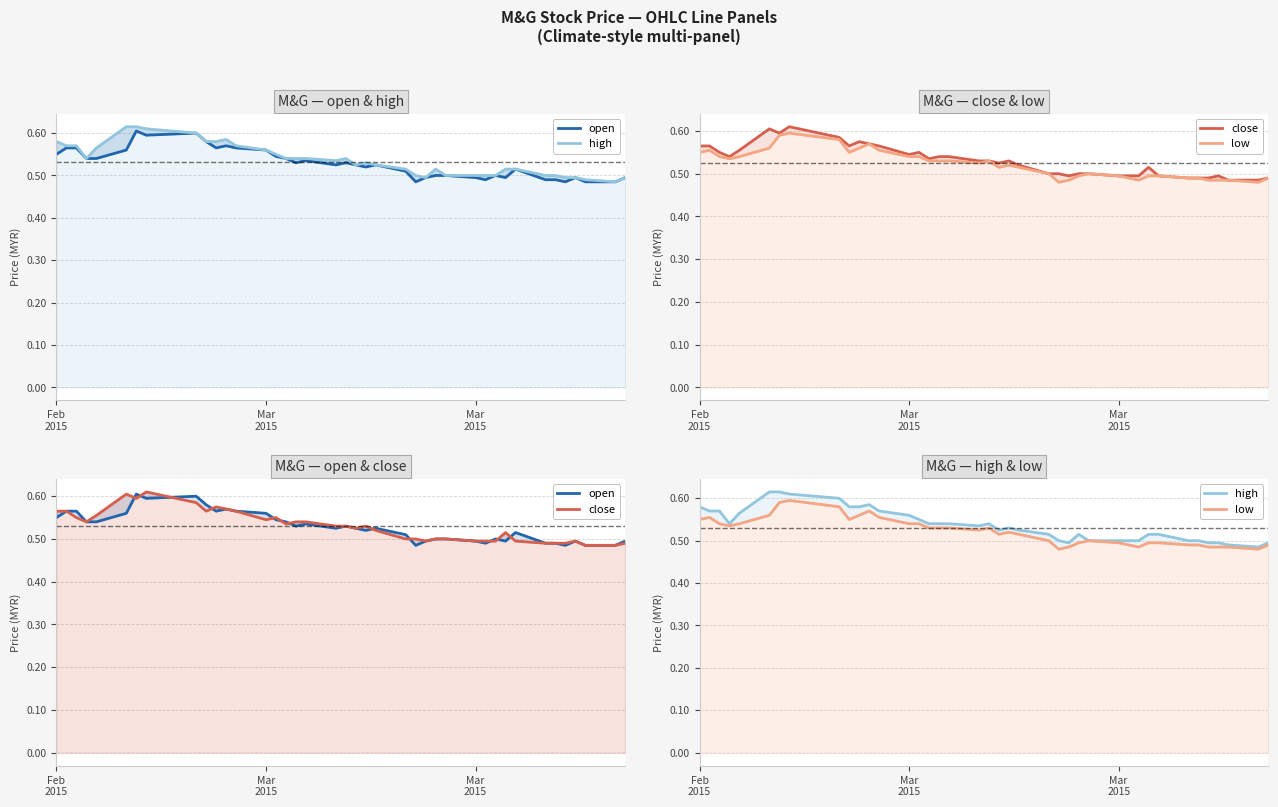

What is the maximum value shown in the chart?

0.6